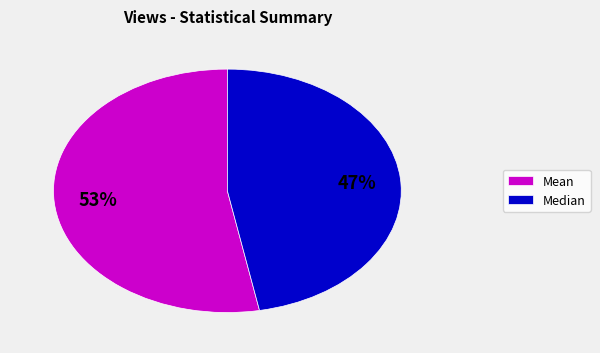

The Median slice represents 40% of the pie. True or false?

False